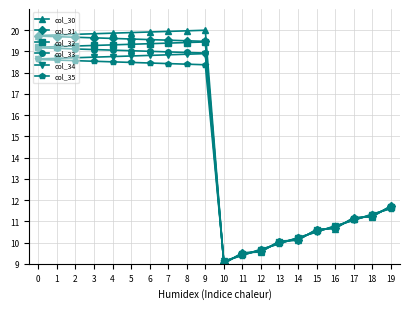

What is the maximum value for col_31?

19.7